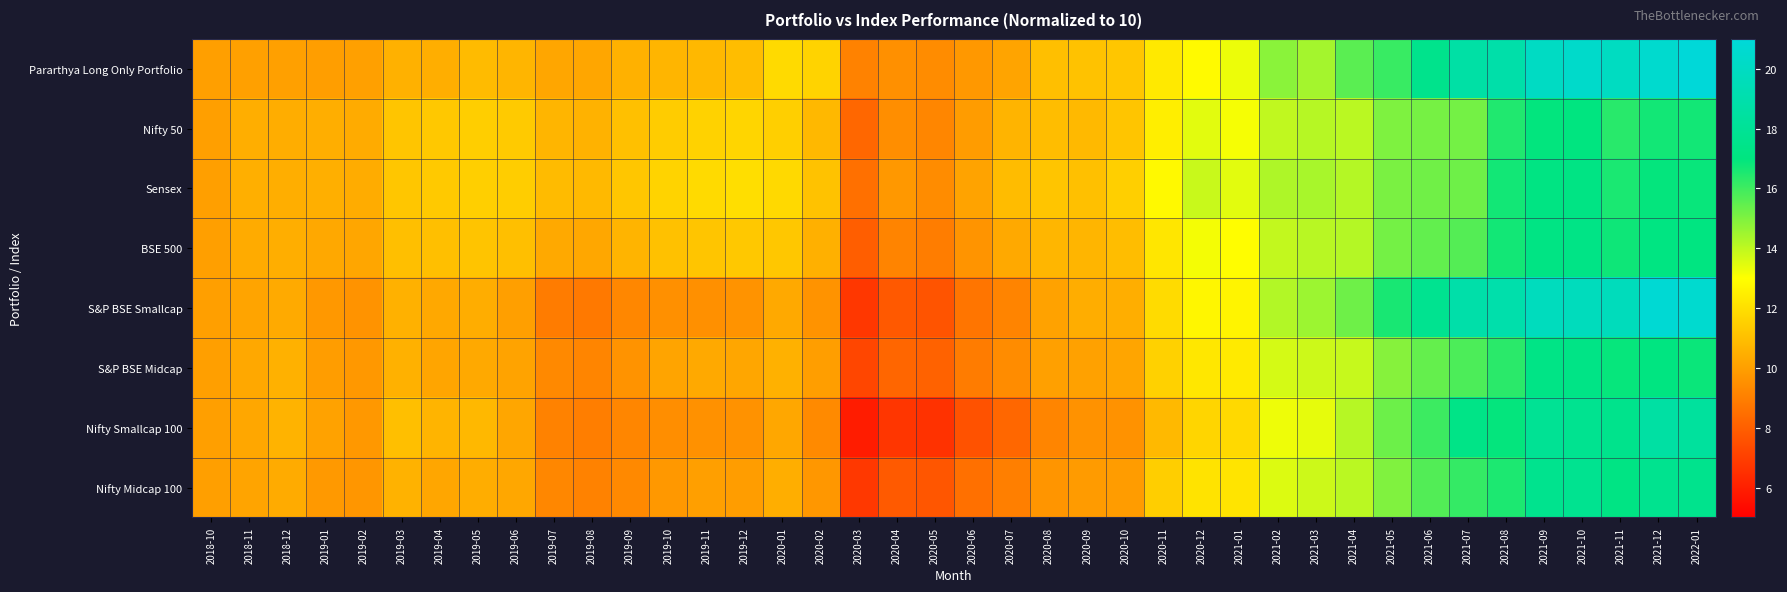

At how many categories does at least one series exceed 15?

10